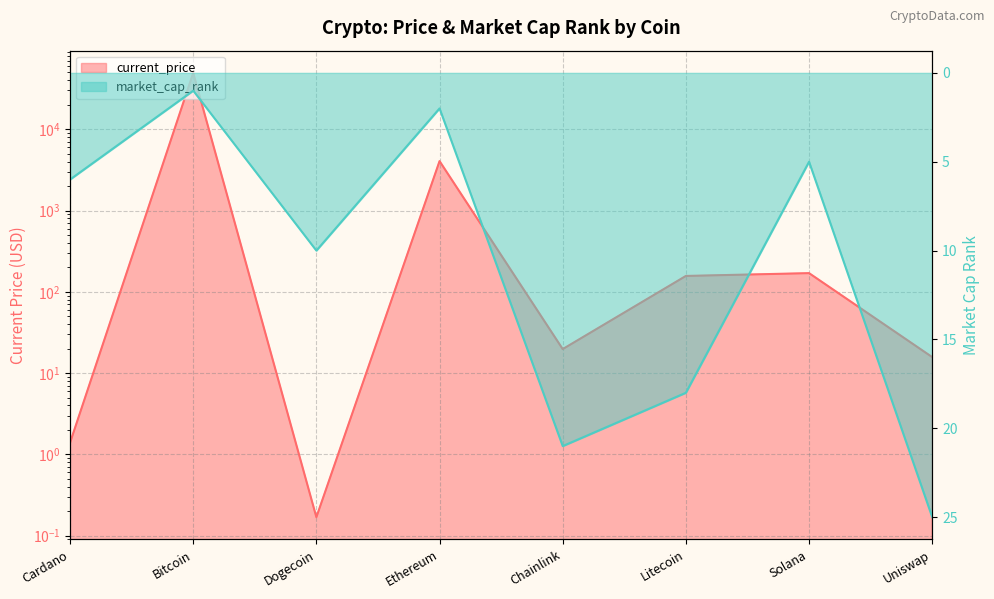

Does the chart have visible grid lines?

Yes